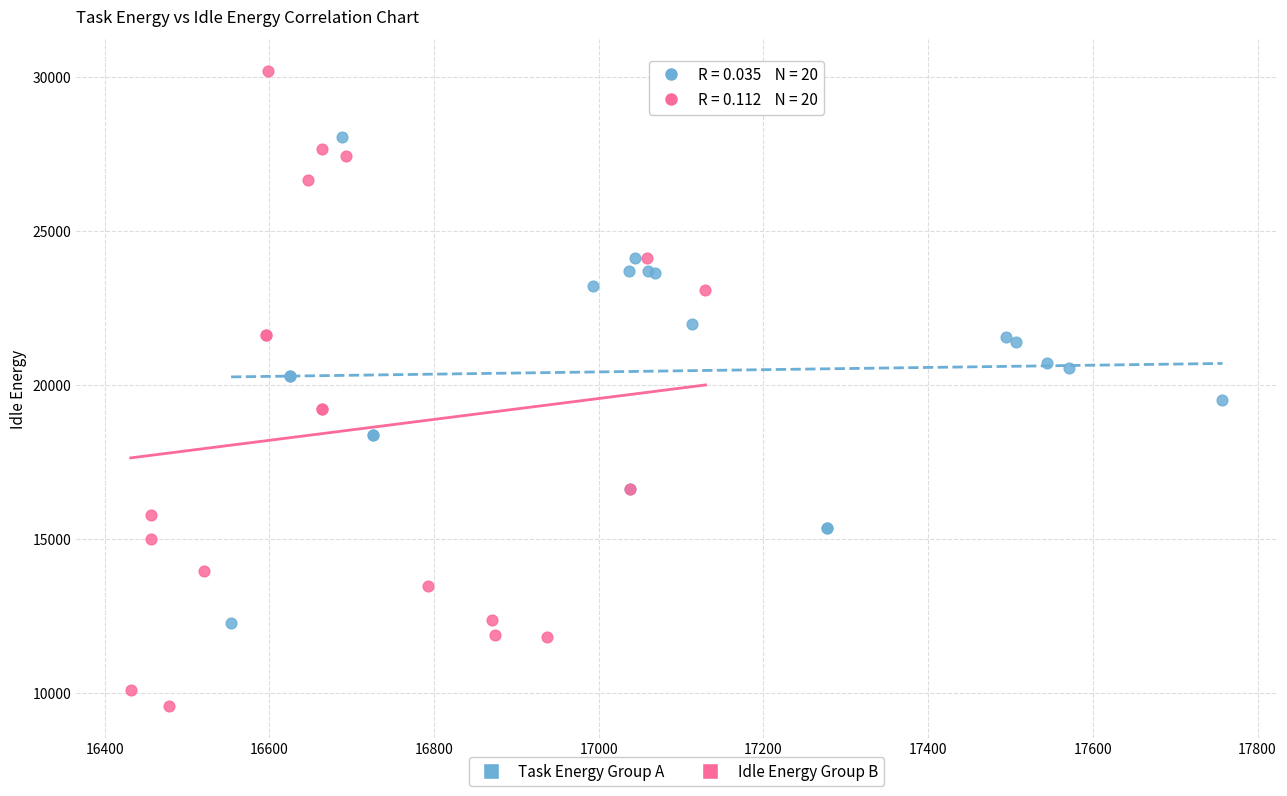

Which series reaches the minimum Y coordinate?

Idle Energy Group B